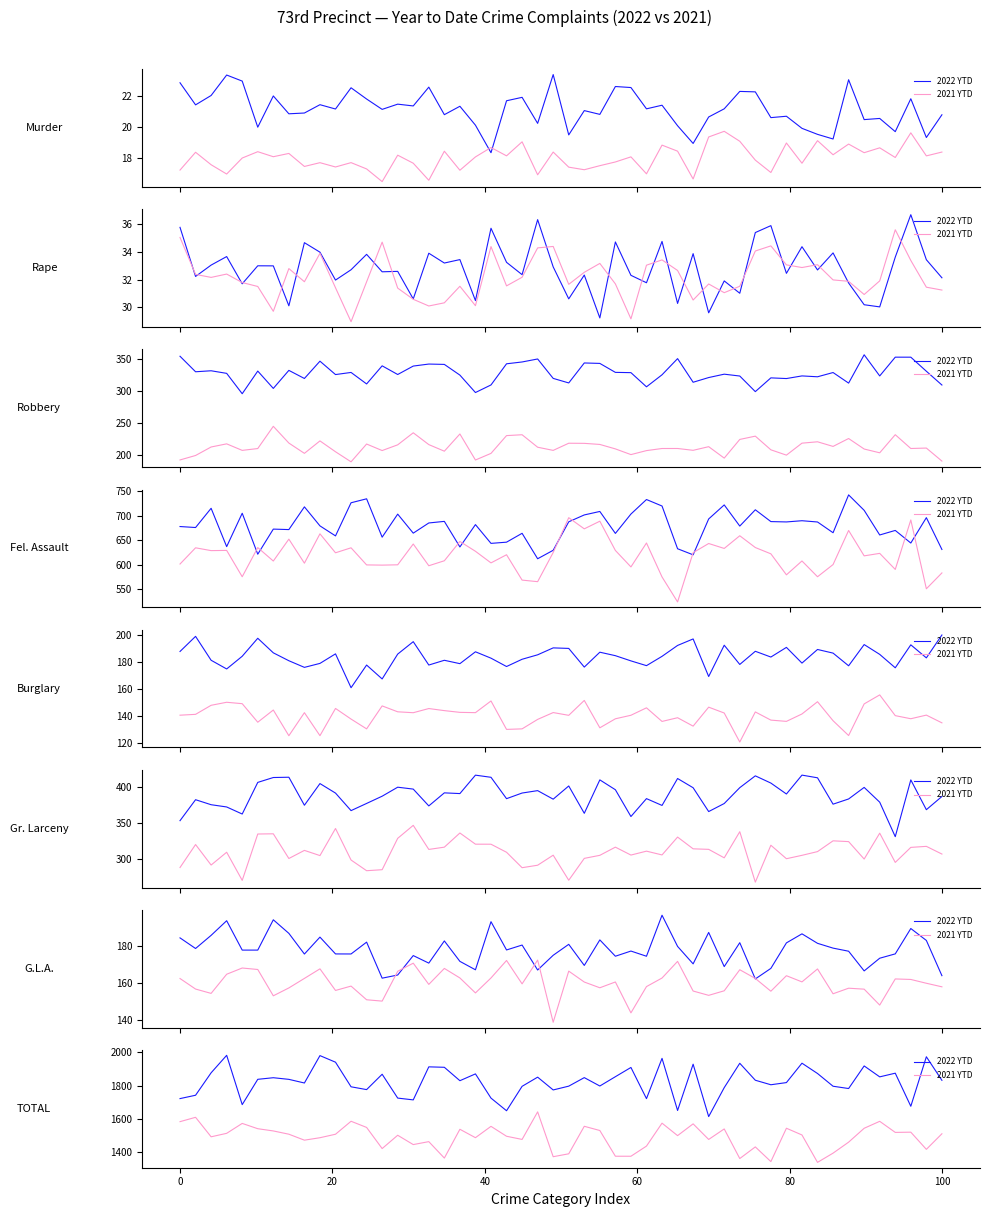

What position from the right is Burglary?

4